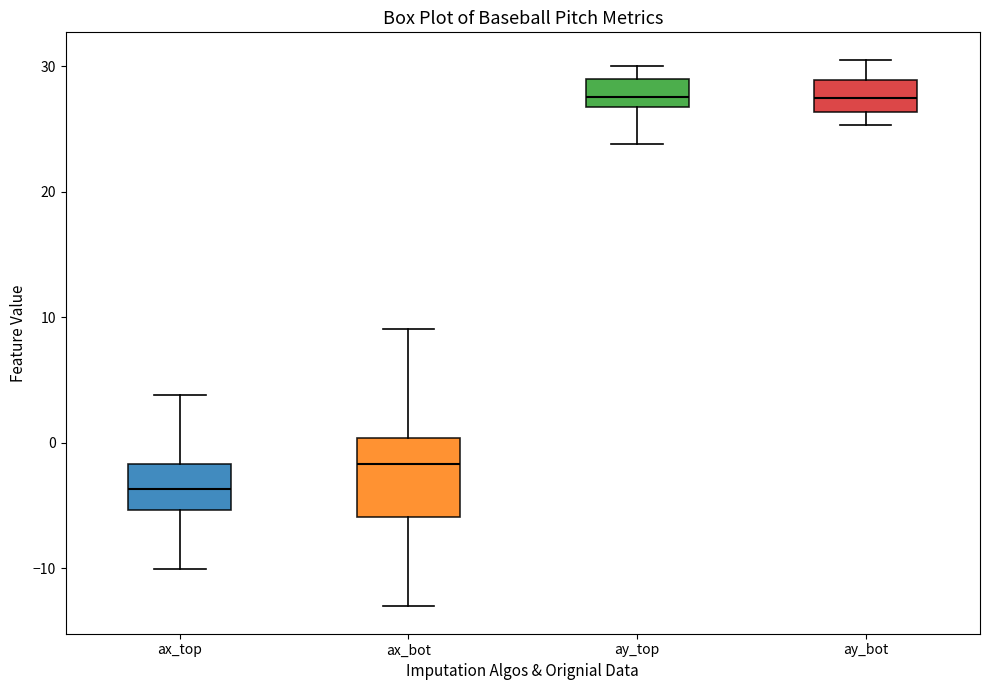

Reading left to right, transcribe this box plot: for each box, give where its median line is, the range the box spans, and where its two whiskers end, as read against the y-axis. The values are not printed on the chart, so give them approximately, as read against the axis.

ax_top: median -4, box -5 to -2, whiskers -10 to 4
ax_bot: median -2, box -6 to 0, whiskers -13 to 9
ay_top: median 28, box 27 to 29, whiskers 24 to 30
ay_bot: median 27, box 26 to 29, whiskers 25 to 31